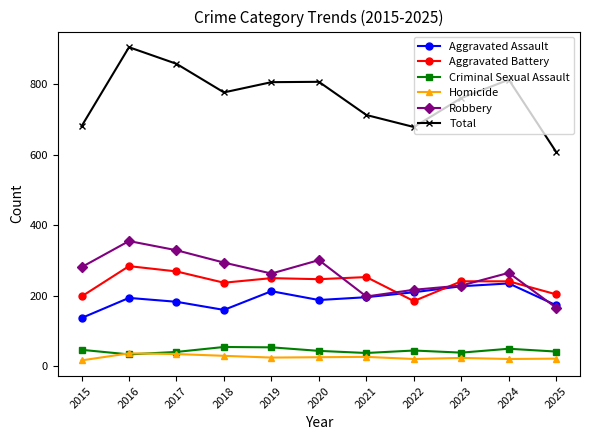

What is the difference between the Aggravated Battery values at 2022 and 2020?

62